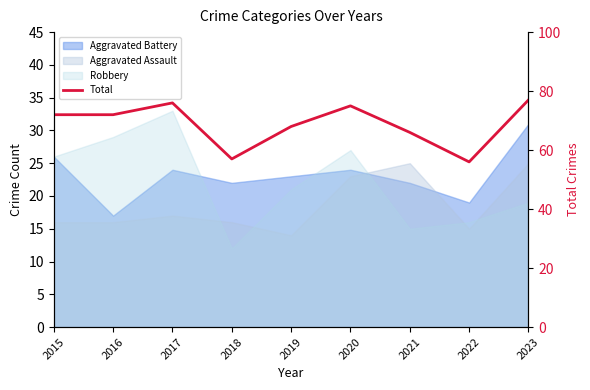

Reading left to right, transcribe all the data shown in this chart.

72	72	76	57	68	75	66	56	77